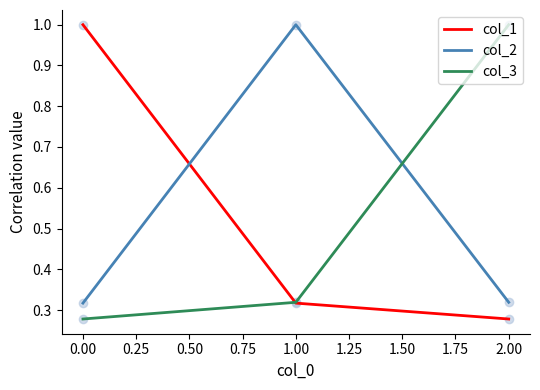

Is the value of col_2 at 1.00 greater than the value of col_3 at 1.00?

Yes